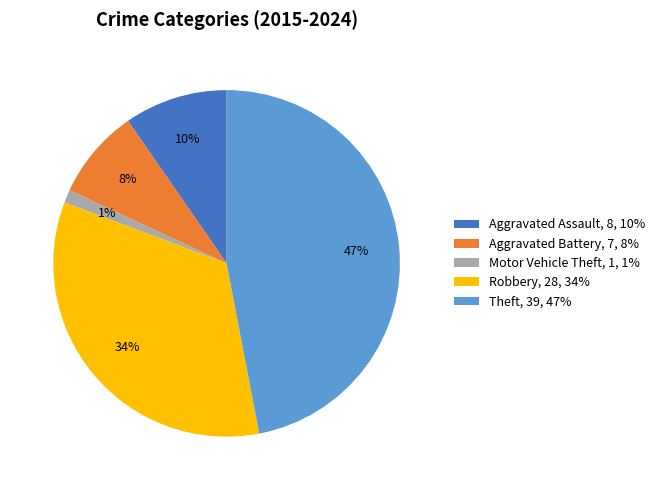

The Theft slice represents 47% of the pie. True or false?

True